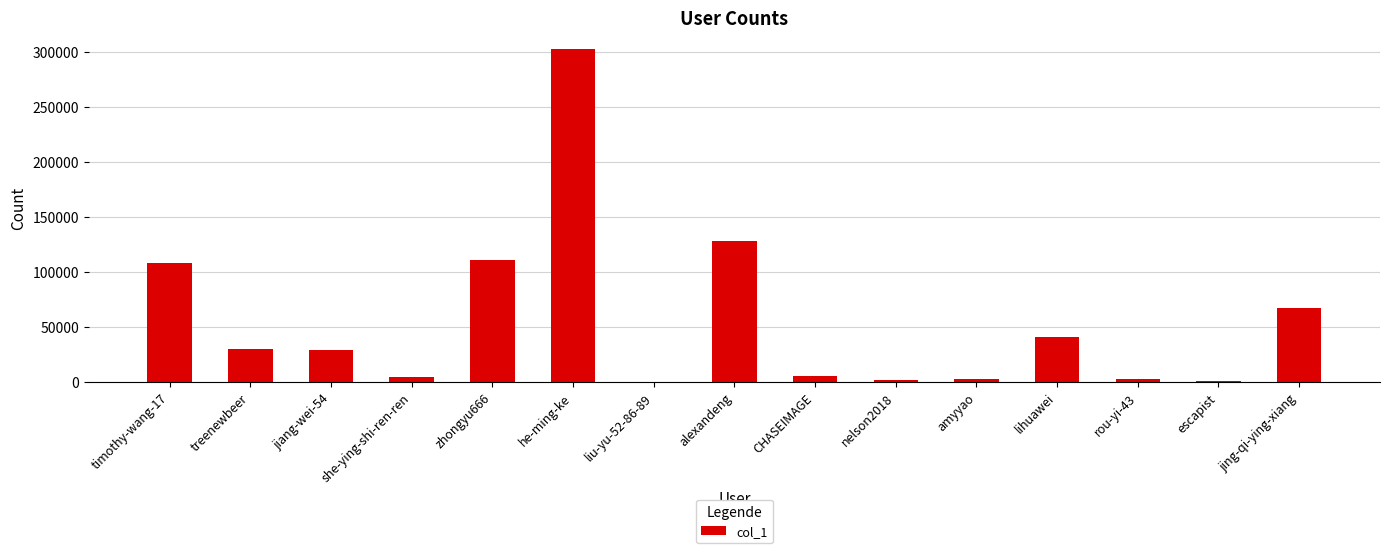

What is the sum of all values?

832635